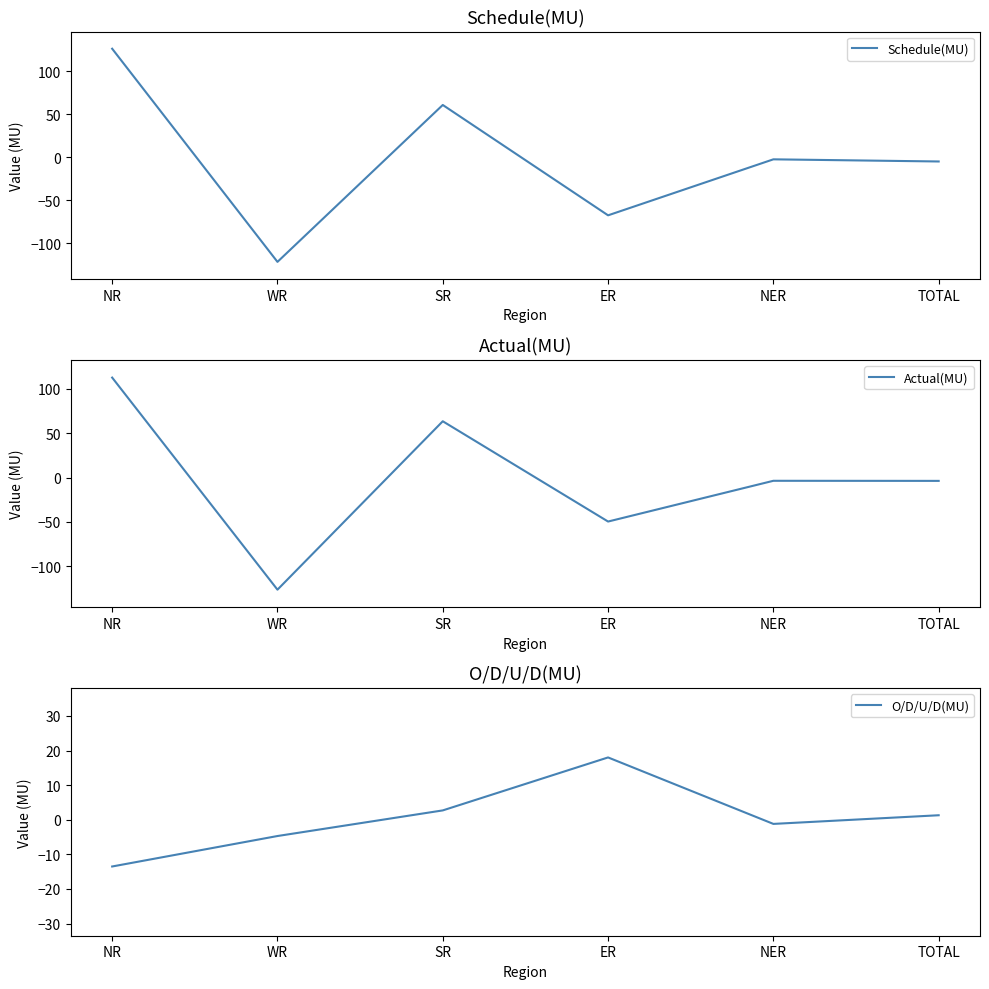

What is the difference between the Actual(MU) values at ER and NER?

46.0